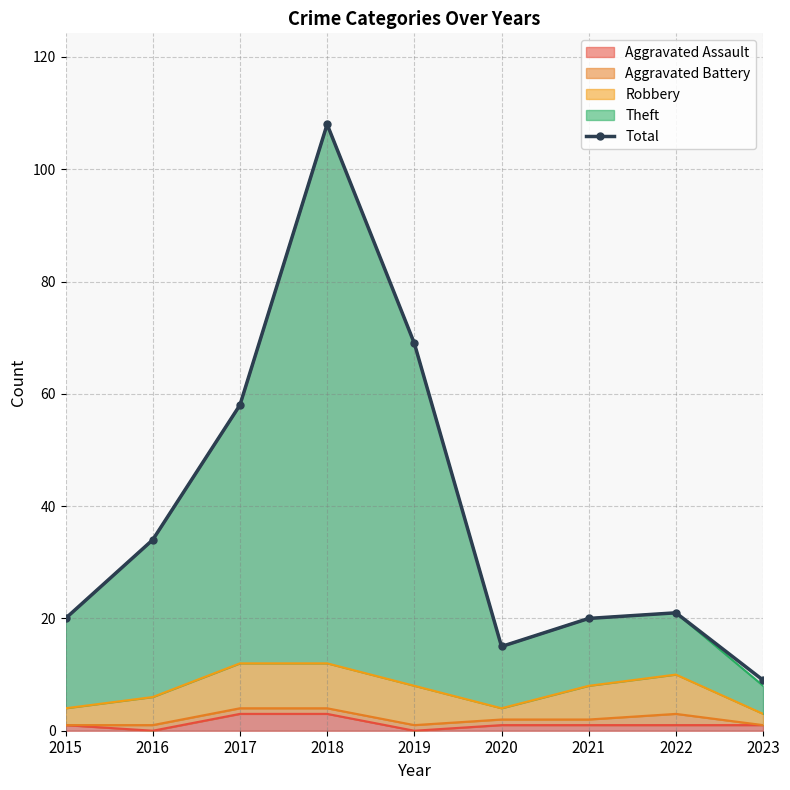

Read the value at 2018, to the nearest 10.

110